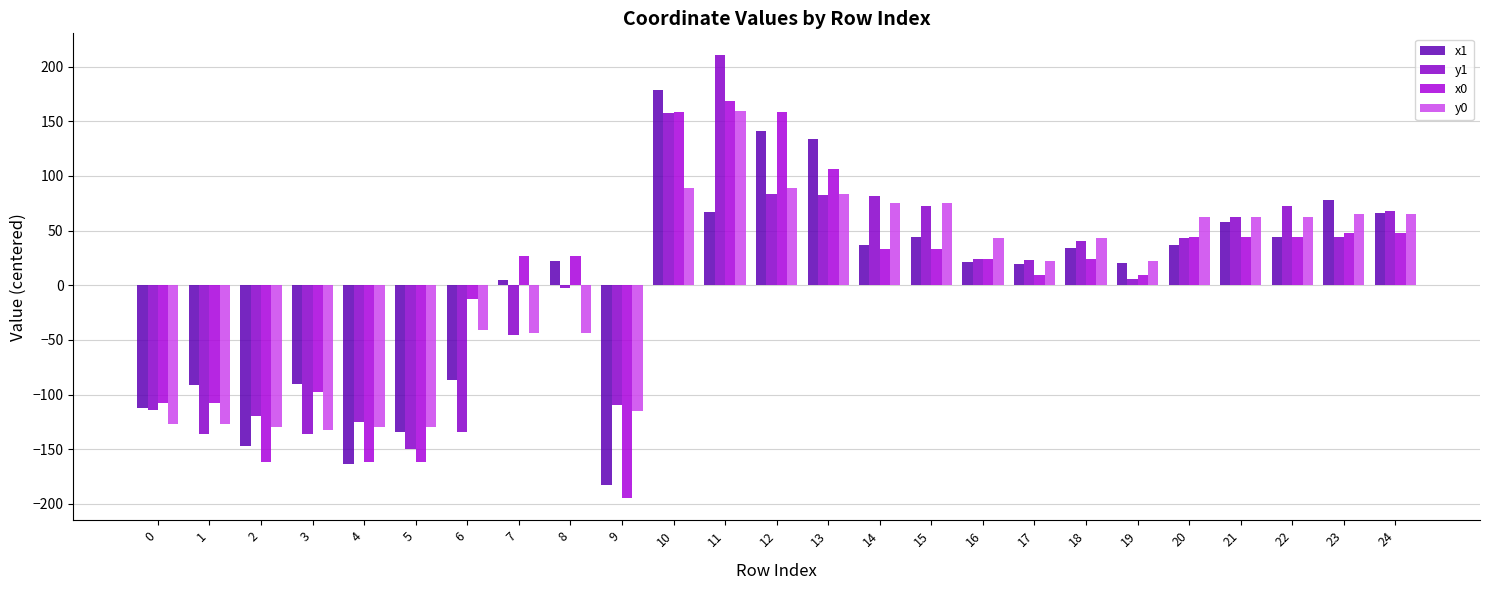

How many positive values does the y0 series have?

15